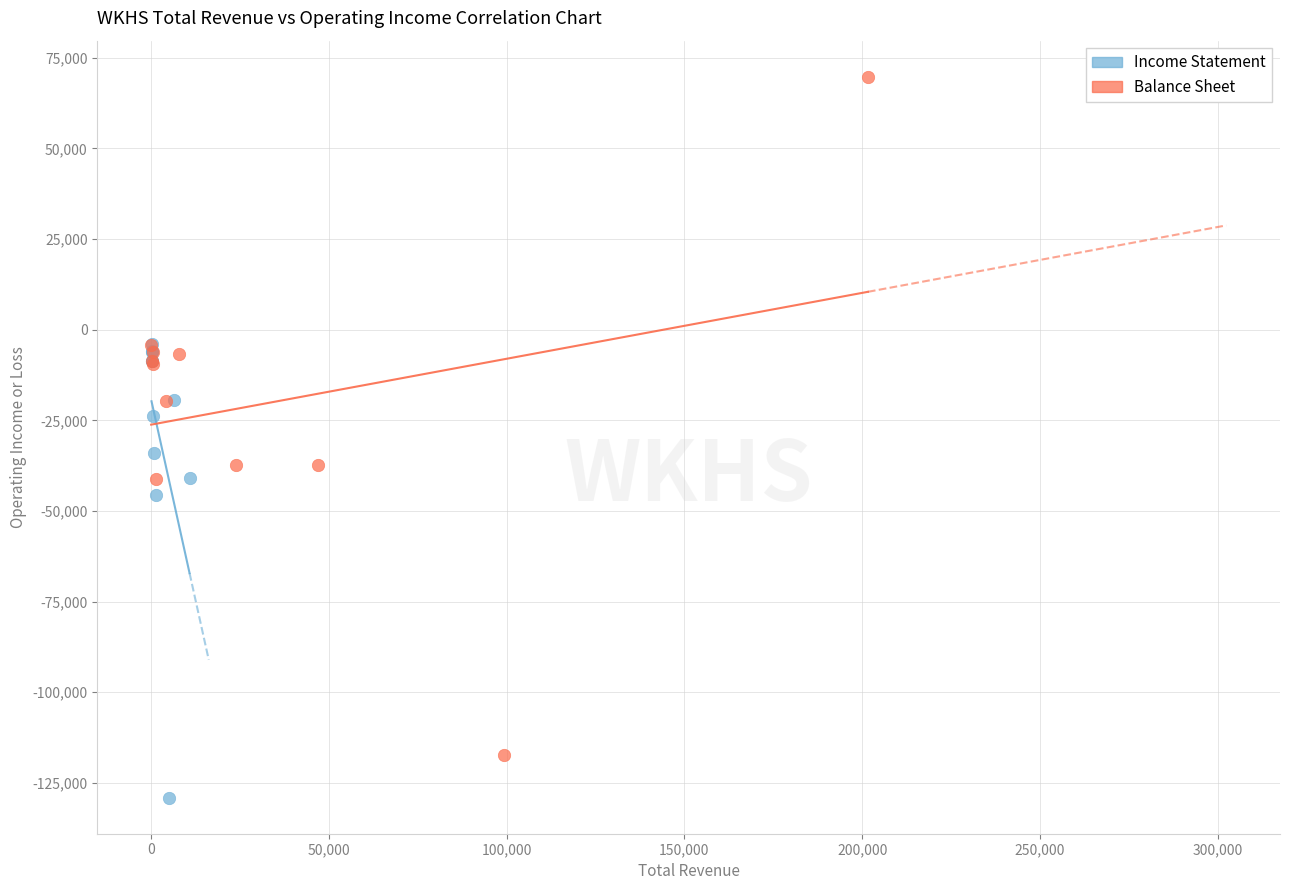

Which series reaches the maximum Y coordinate?

Balance Sheet